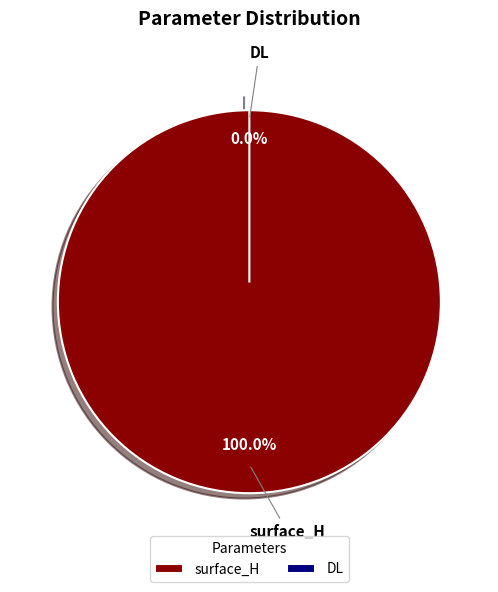

Does surface_H represent more than half of the total?

Yes